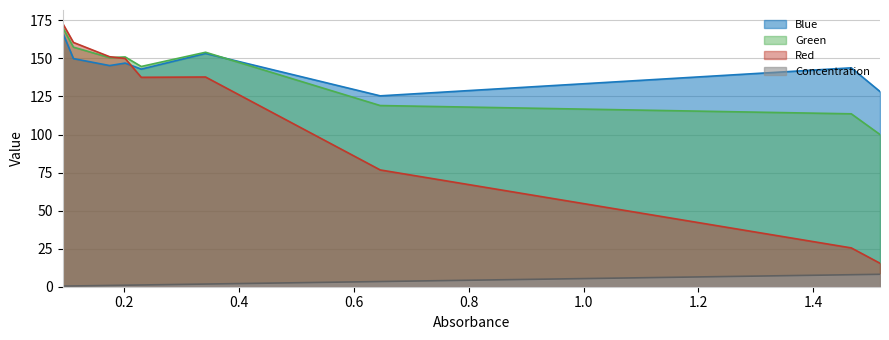

Which series has the largest total across all categories?

Blue